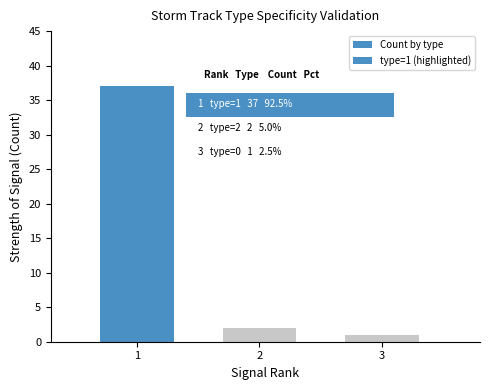

Is it true that the value at 2 is 2?

True